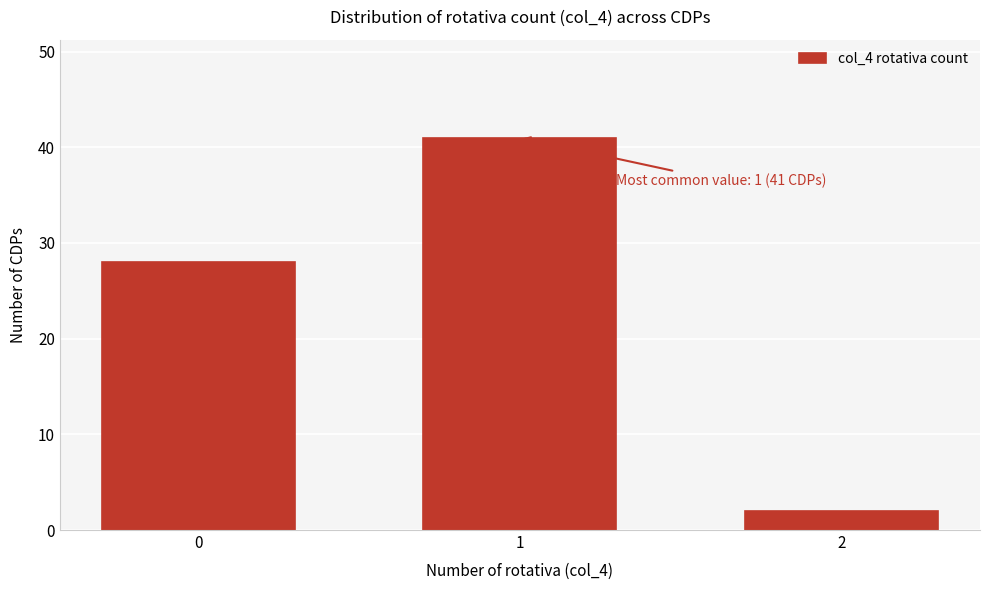

Reading right to left, what are all the values shown in this chart?

2=2	1=41	0=28